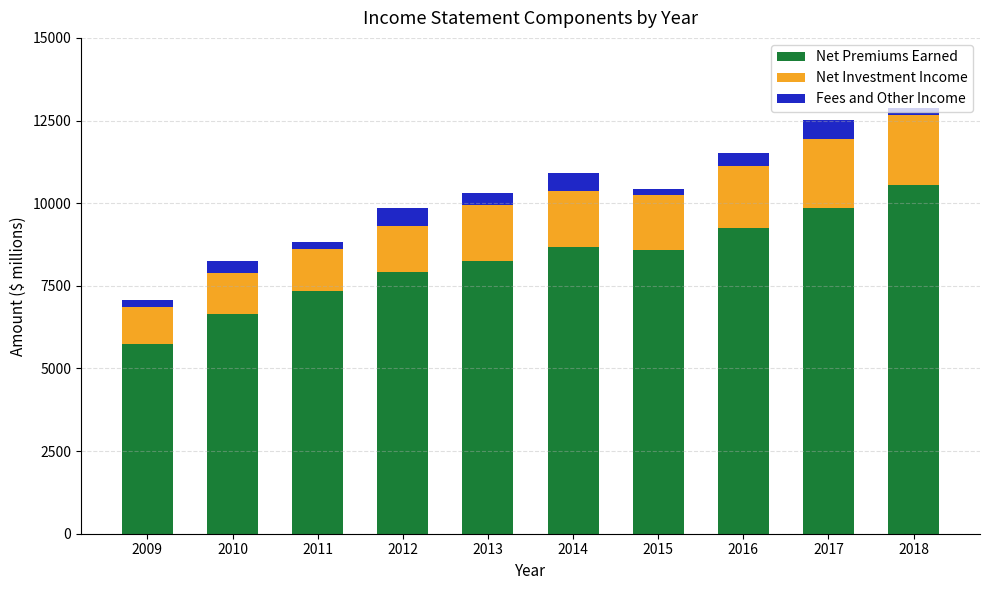

Which category has the lowest value in the Net Premiums Earned series?

2009